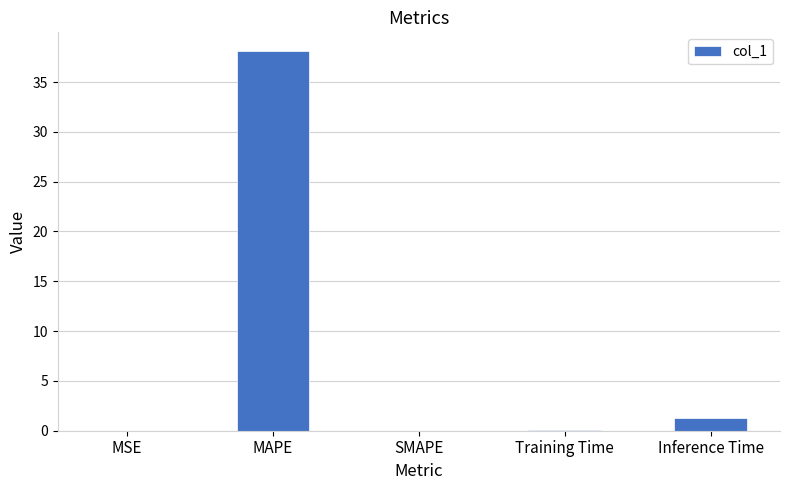

Is it true that the value at MAPE is 51.8?

False